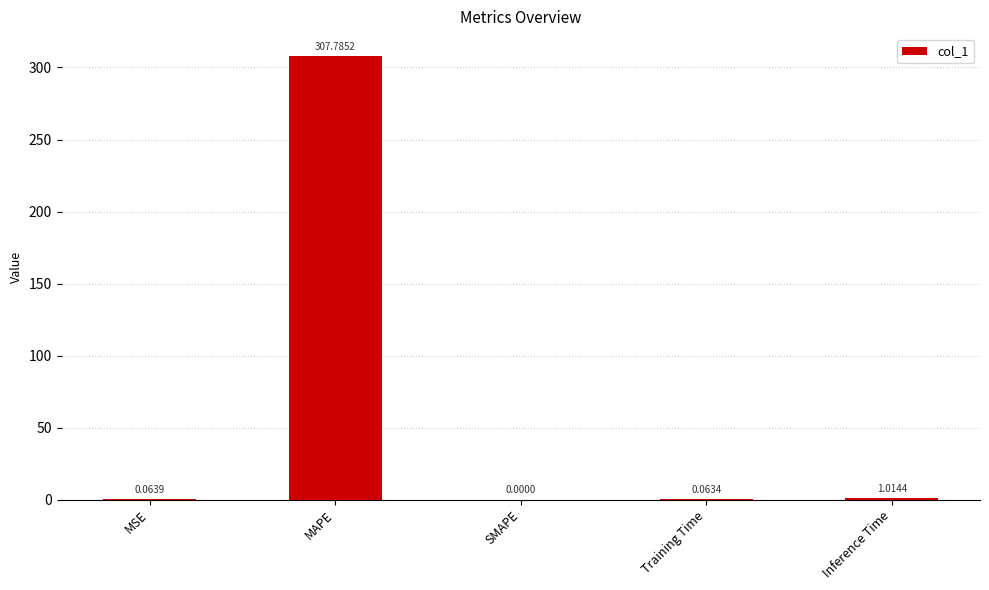

Where is the data nearest to the value 153?

Inference Time